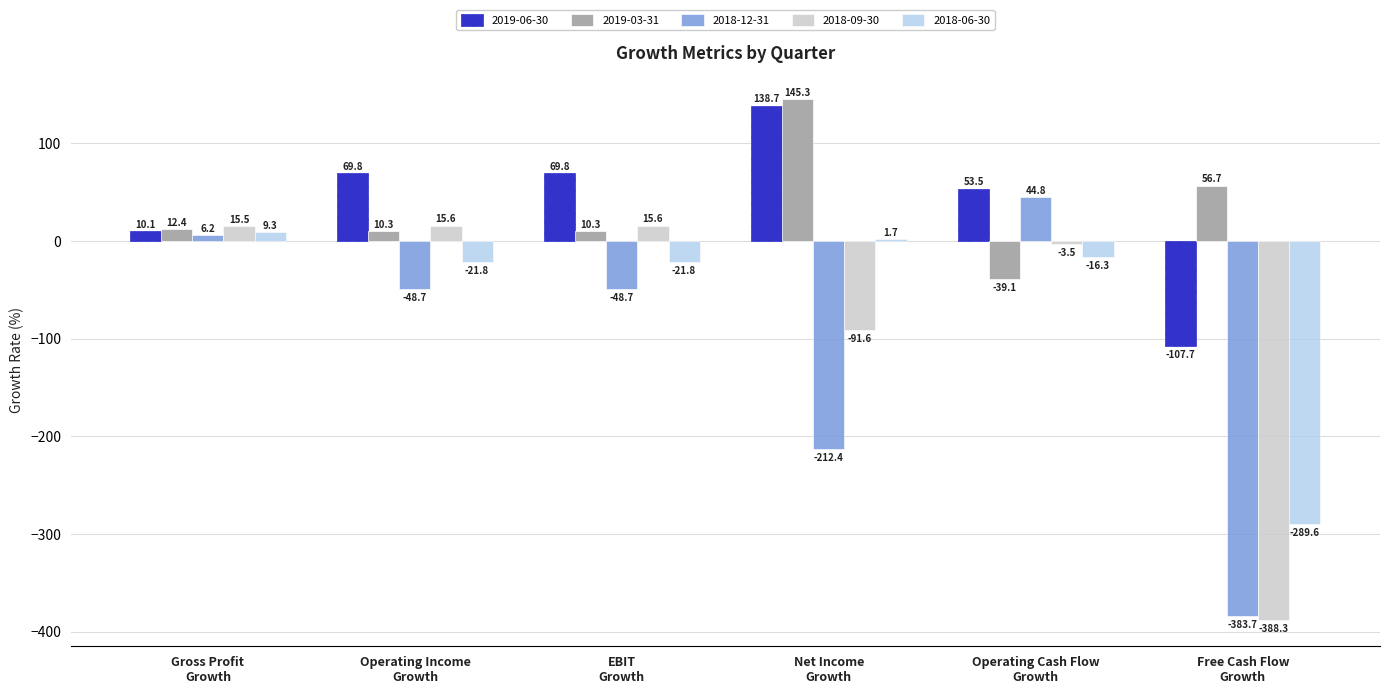

Are the bars grouped side by side (vs. stacked)?

Yes